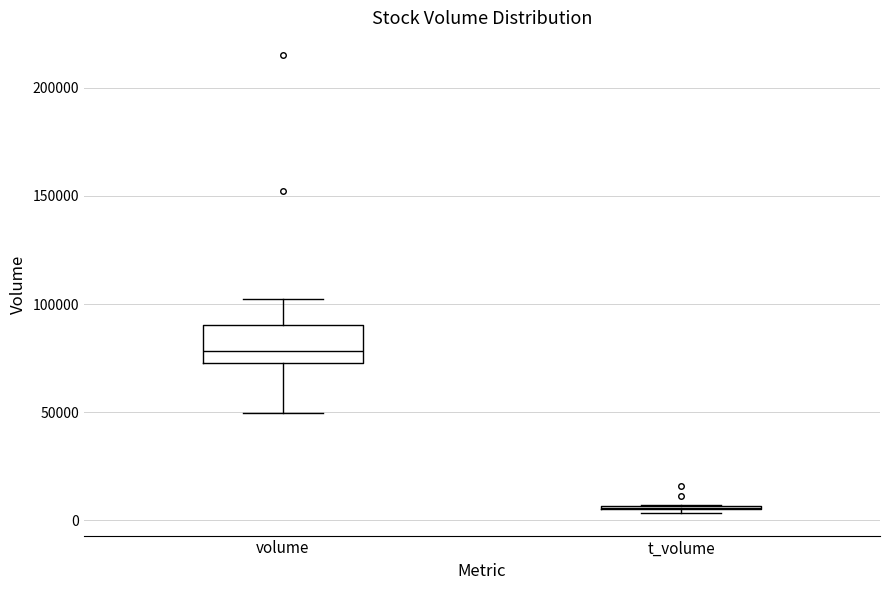

Reading left to right, read every box against the y-axis: the position of its median line, the range the box covers, and the ends of its whiskers. The values are not printed on the chart, so give them approximately, as read against the axis.

volume: median 80000, box 75000 to 90000, whiskers 50000 to 100000
t_volume: box collapsed to a line at 5000, whiskers 5000 to 5000